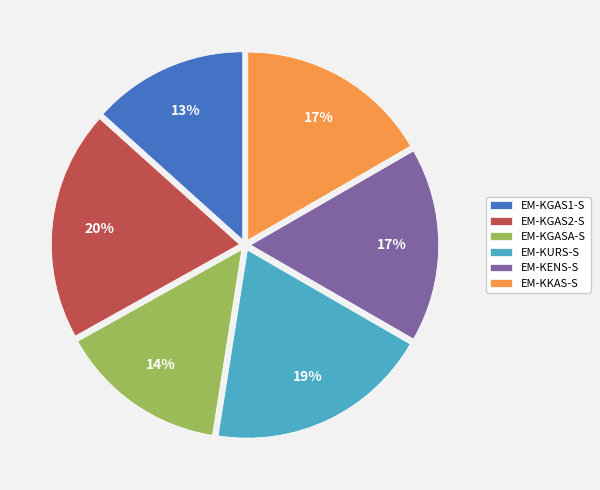

Is it true that EM-KENS-S is 22% of the pie?

False